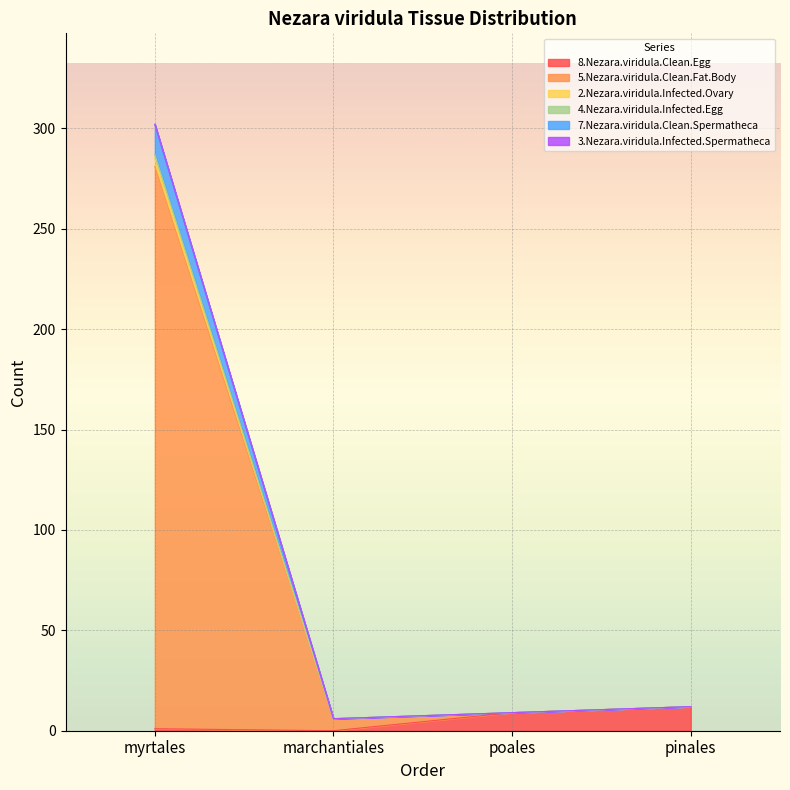

At which category is the sum across all series the highest?

myrtales